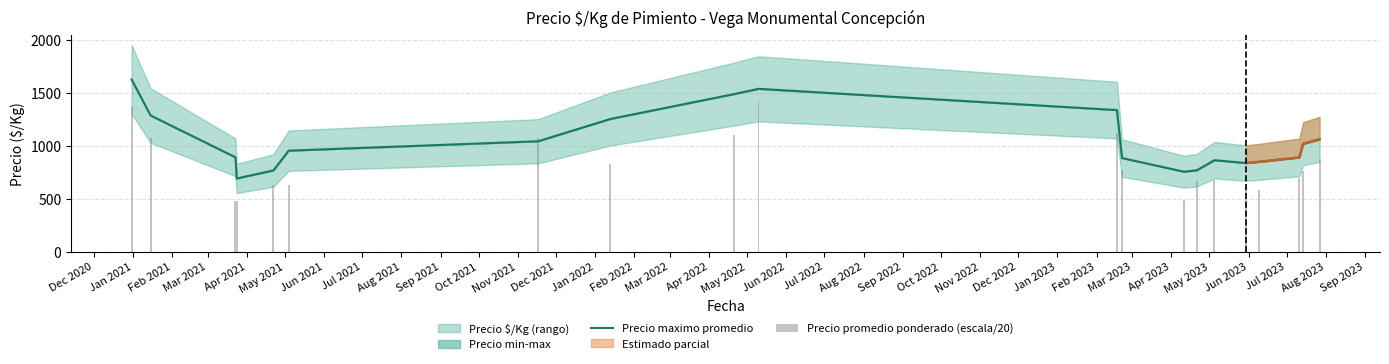

How many data points in Precio maximo promedio are less than 953?

10